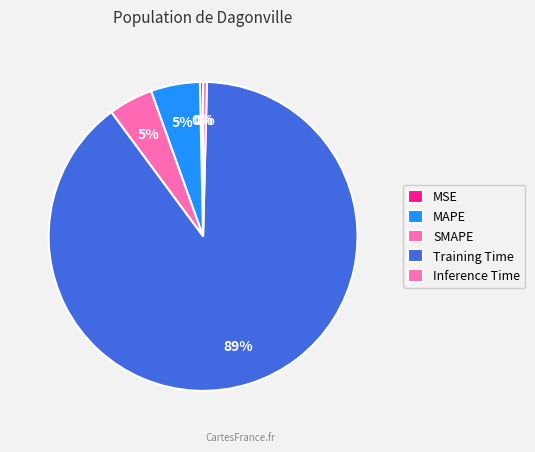

To the nearest percent, what is the average slice percentage?

20%